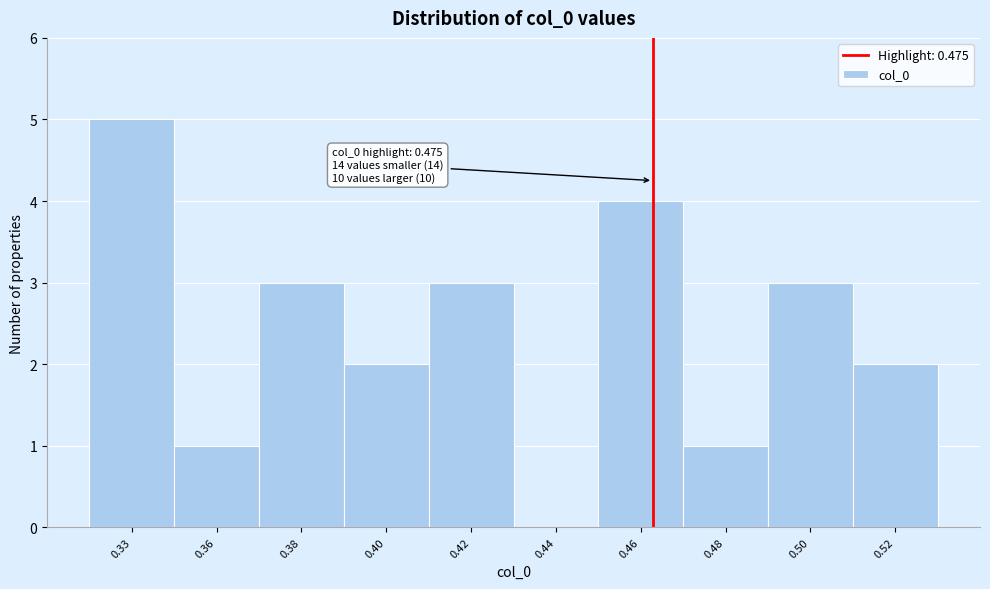

Reading right to left, what are all the values shown in this chart?

0.52=2	0.50=3	0.48=1	0.46=4	0.44=0	0.42=3	0.40=2	0.38=3	0.36=1	0.33=5